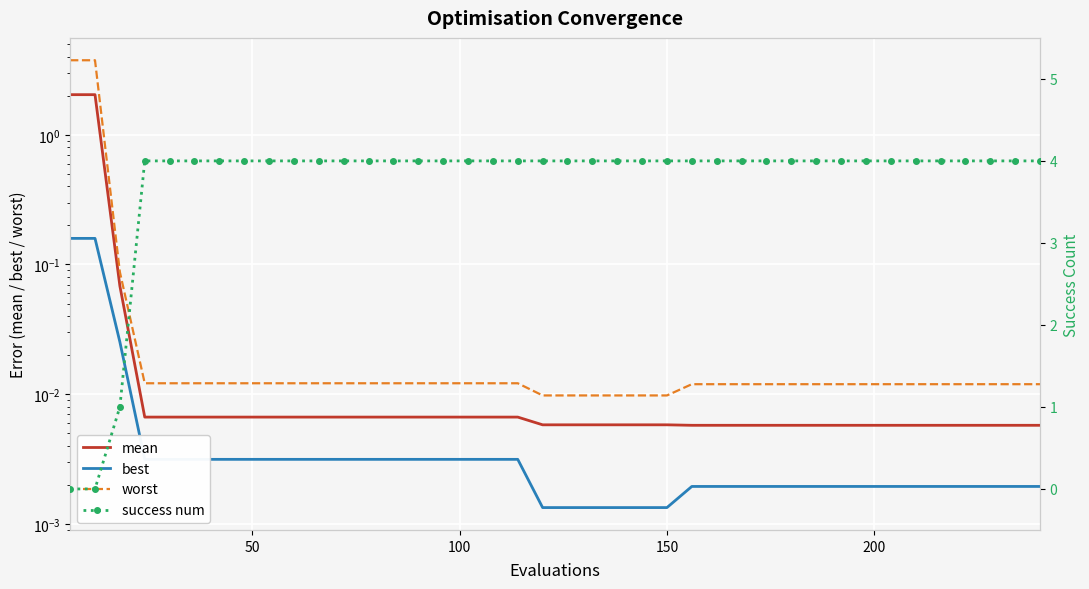

True or false: best and worst cross at least once.

False